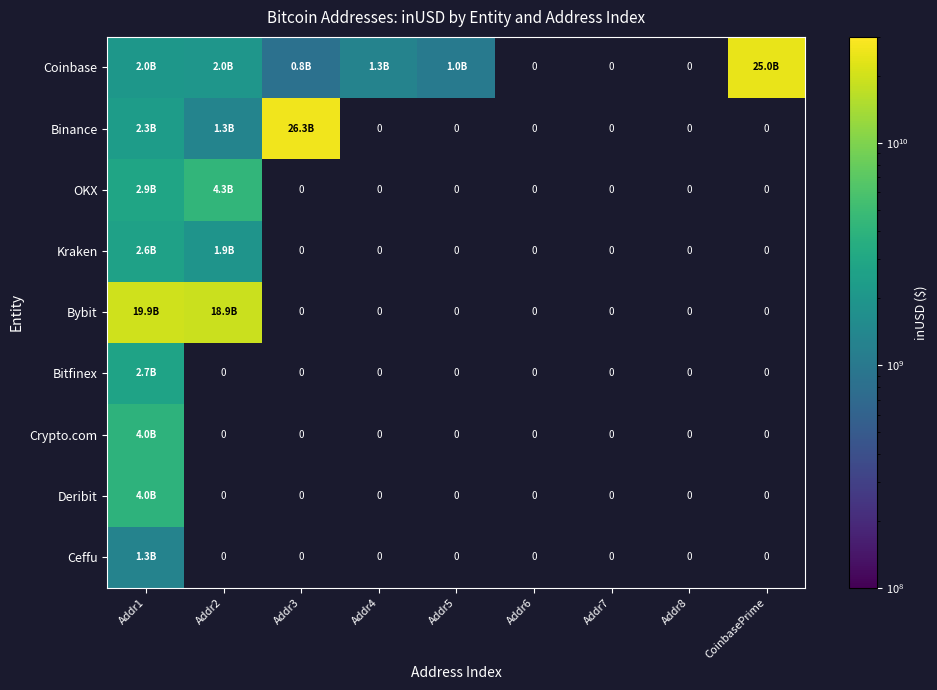

Where does the Coinbase series first go above 2048002641?

Addr1